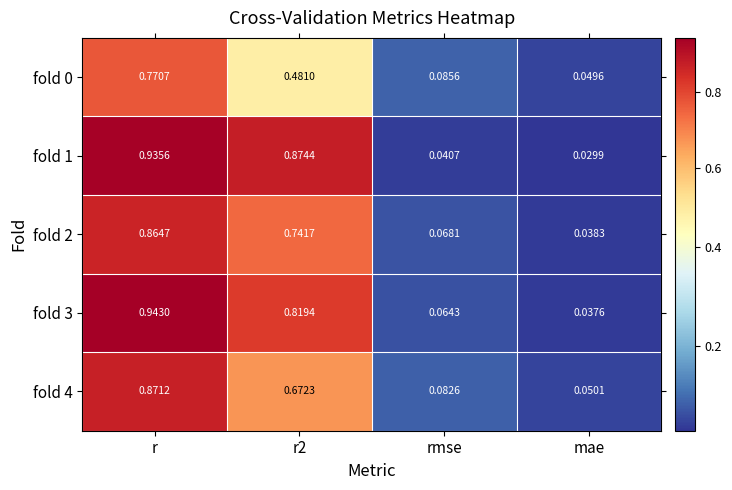

Which category has the highest value across all series?

r